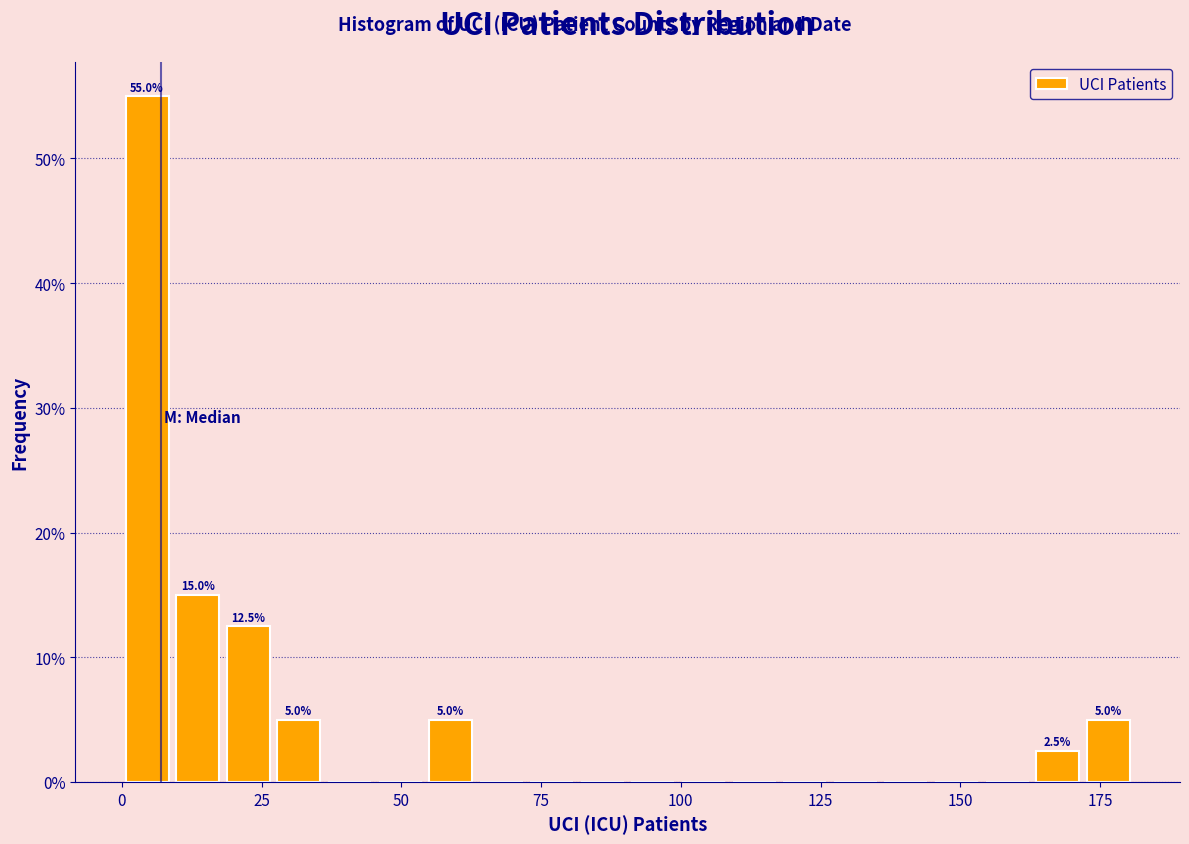

Read against the x-axis, roughly where is the centre of the tallest bar?

5